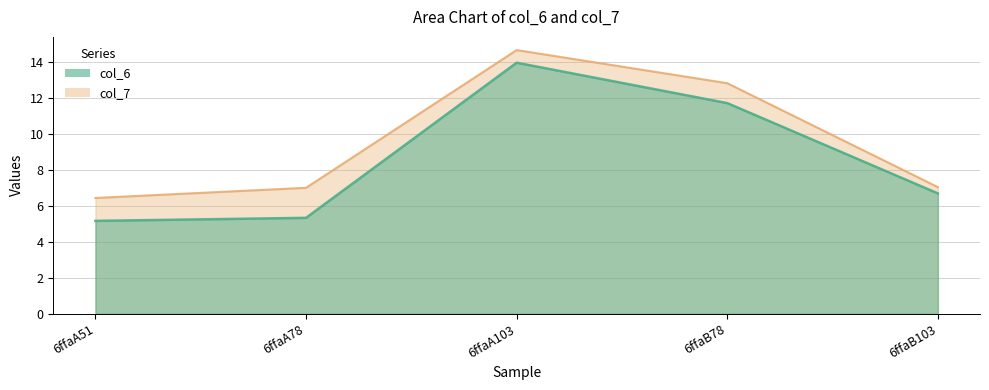

True or false: col_6 has a value of 3.4 at 6ffaA51.

False